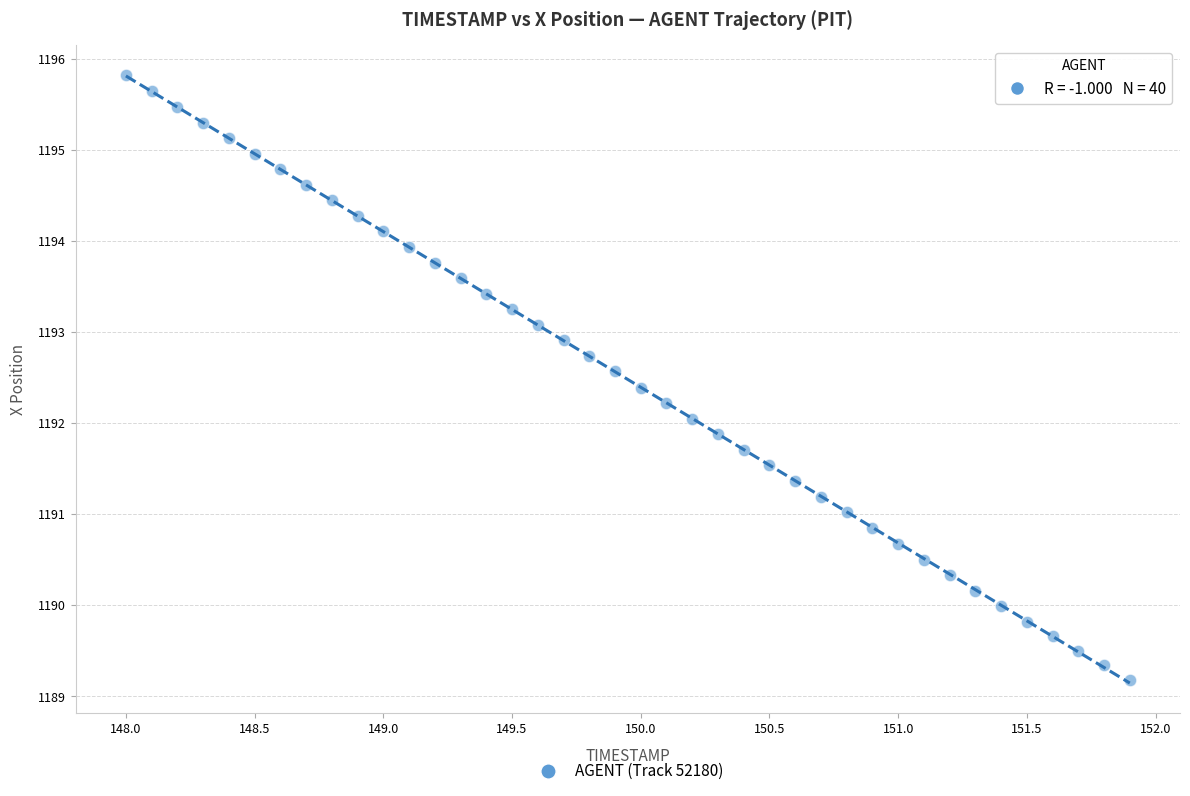

What is the range of X values (max minus min)?

3.9